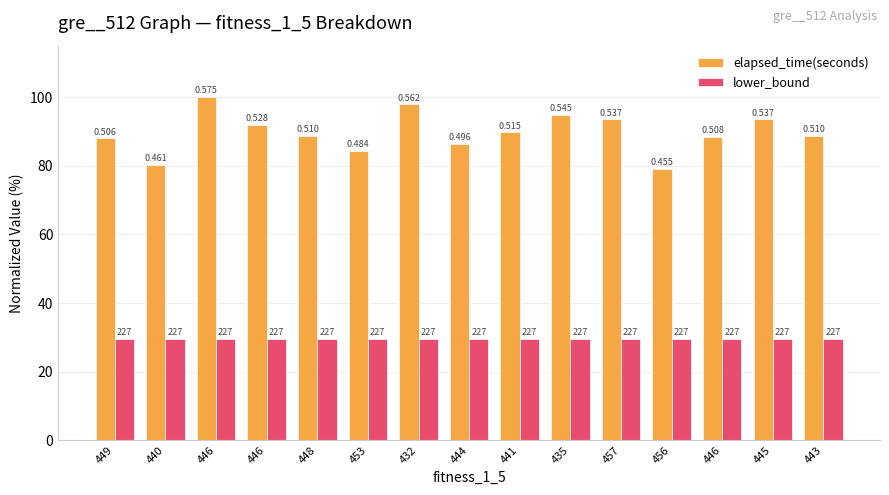

Which has a higher value, 441 or 435?

435